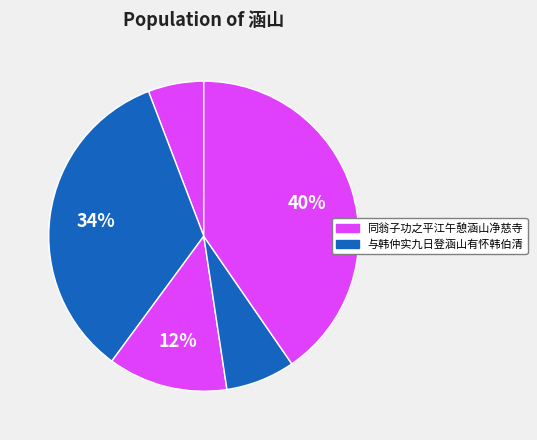

What is the smallest slice in the pie chart?

同翁子功之平江午憩涵山净慈寺